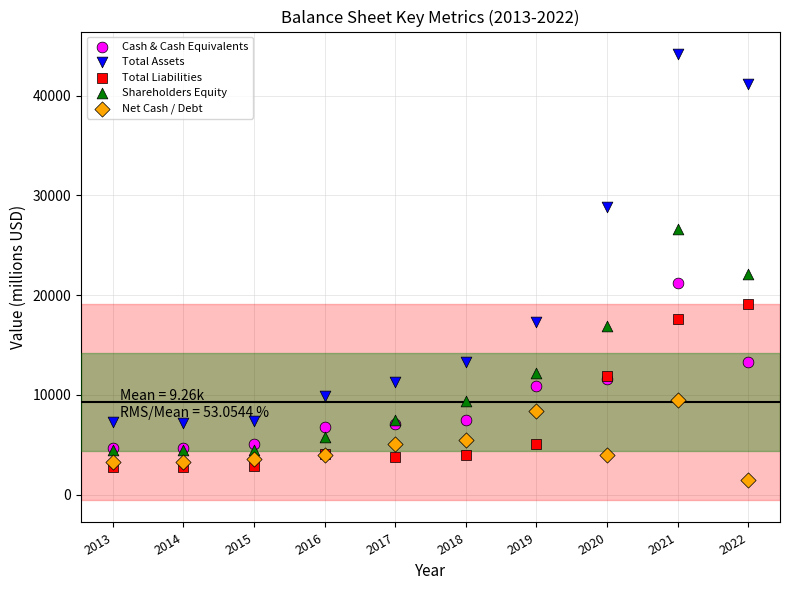

Which series contains the lowest Y value?

Net Cash / Debt